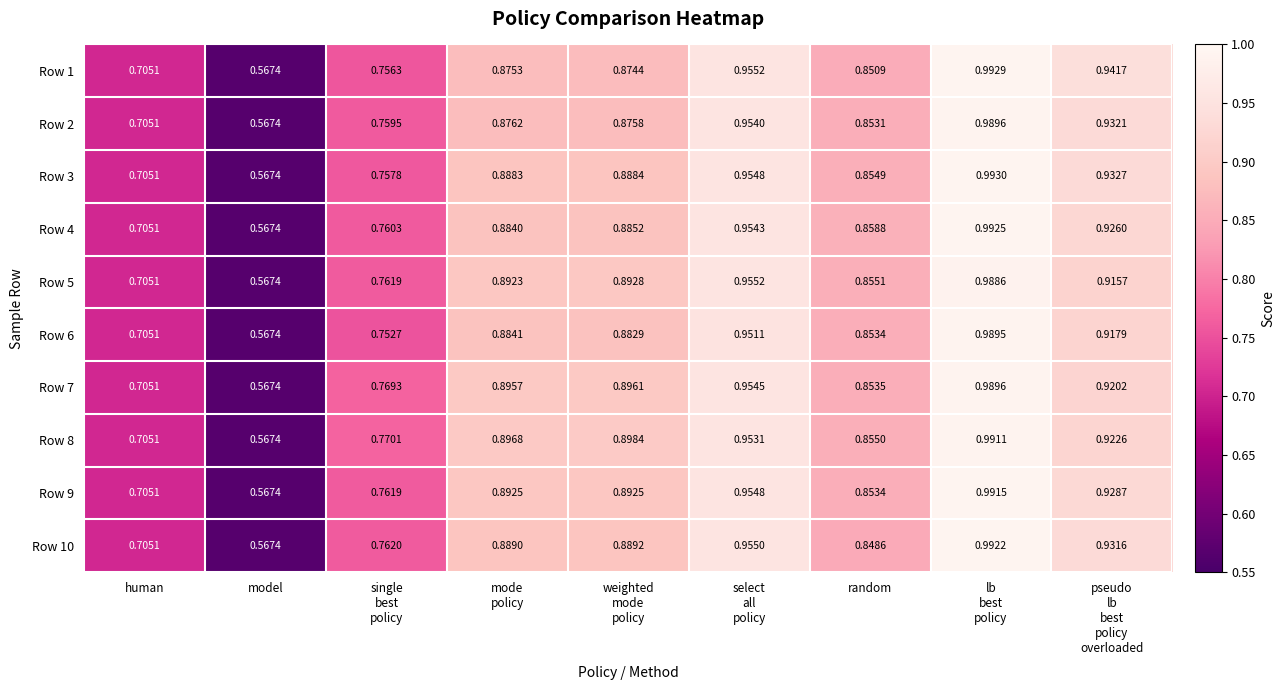

At which label is Row 1 closest to 0?

model